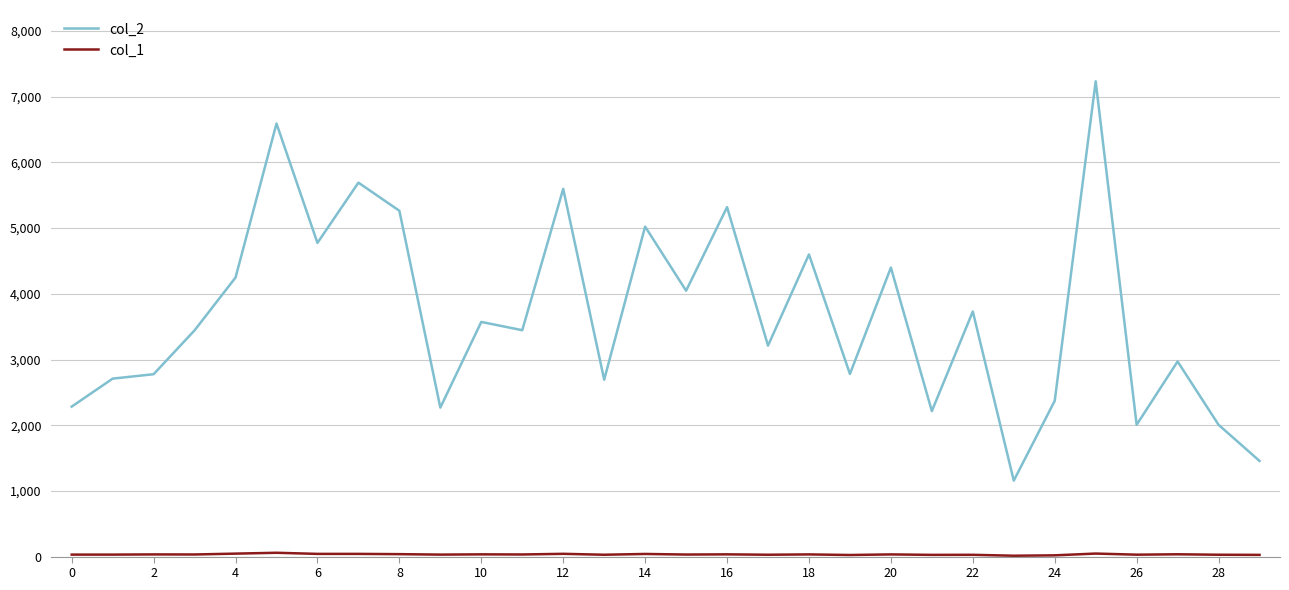

Which series has the widest spread of values?

col_2